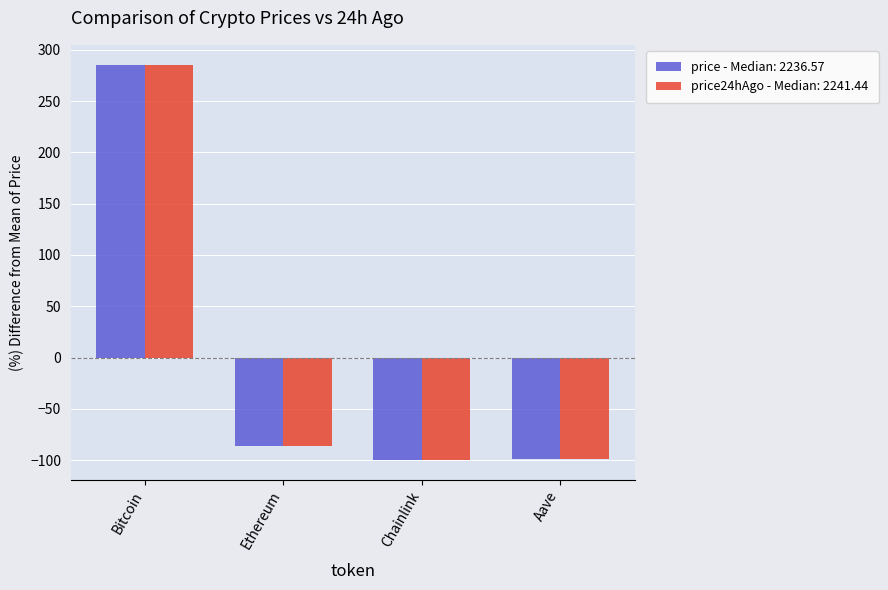

How many bars are there in each group?

2